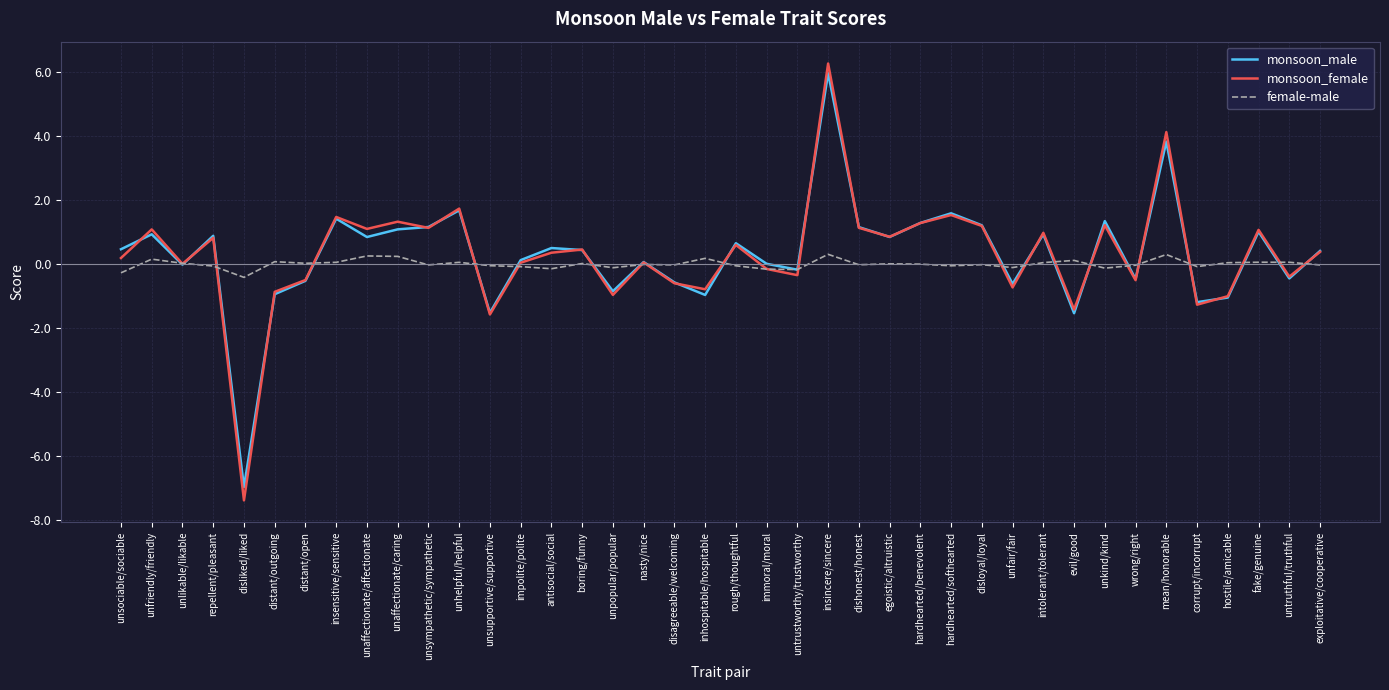

Where is the first local minimum for monsoon_female?

unlikable/likable